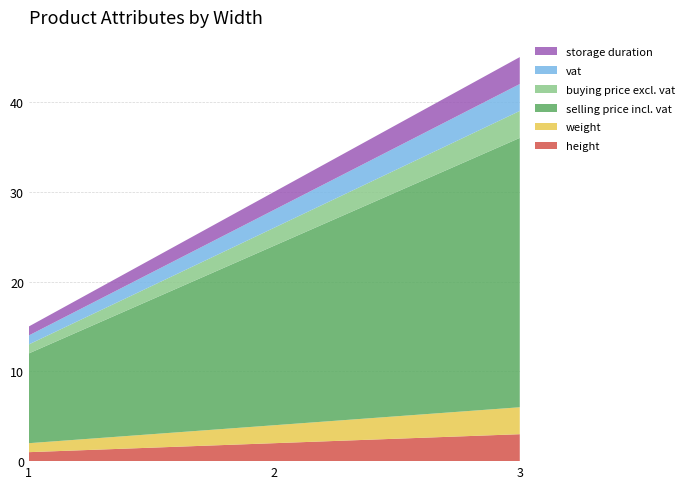

Reading left to right, transcribe all the data shown in this chart.

height: 1	2	3
weight: 1	2	3
selling price incl. vat: 10	20	30
buying price excl. vat: 1	2	3
vat: 1	2	3
storage duration: 1	2	3